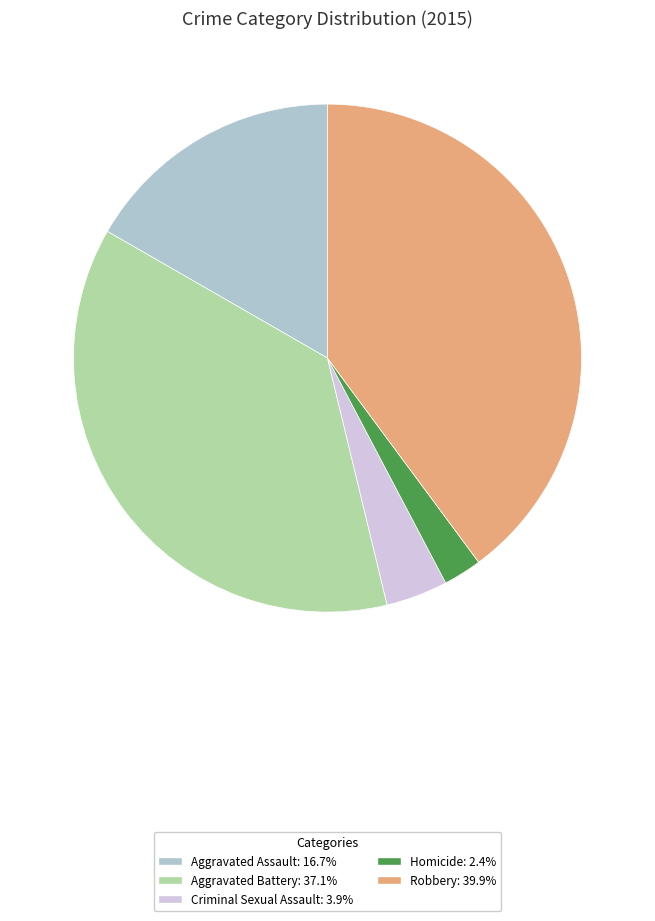

Rank the categories by value from lowest to highest.

Homicide, Criminal Sexual Assault, Aggravated Assault, Aggravated Battery, Robbery